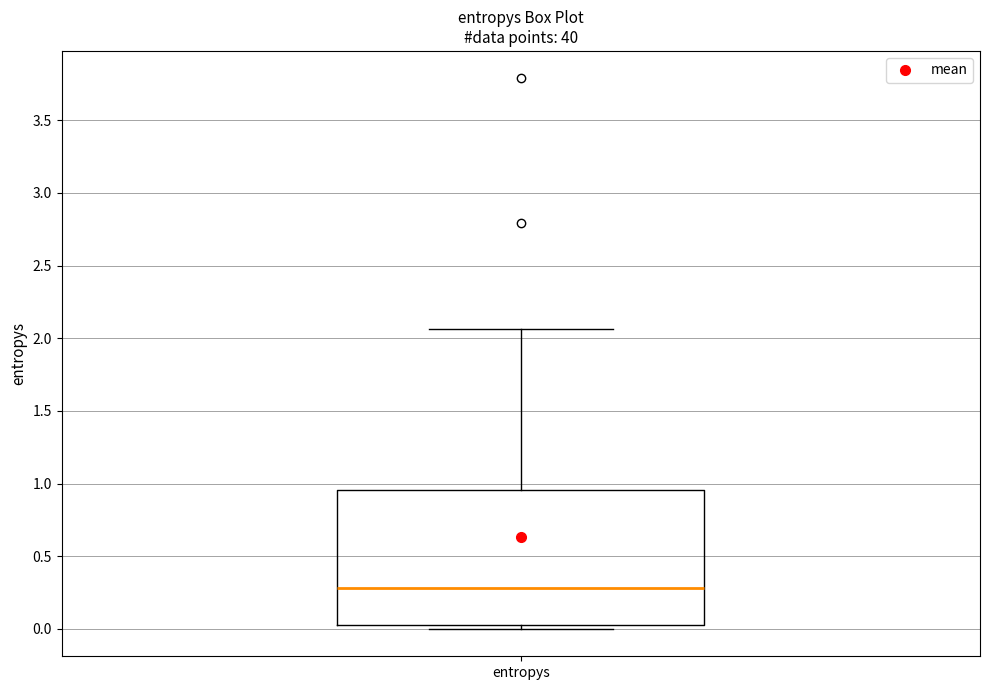

Transcribe this box plot: give where the median line is, the range the box spans, and where the two whiskers end, as read against the y-axis. The values are not printed on the chart, so give them approximately, as read against the axis.

median 0.30, box 0.05 to 0.95, whiskers 0.00 to 2.05